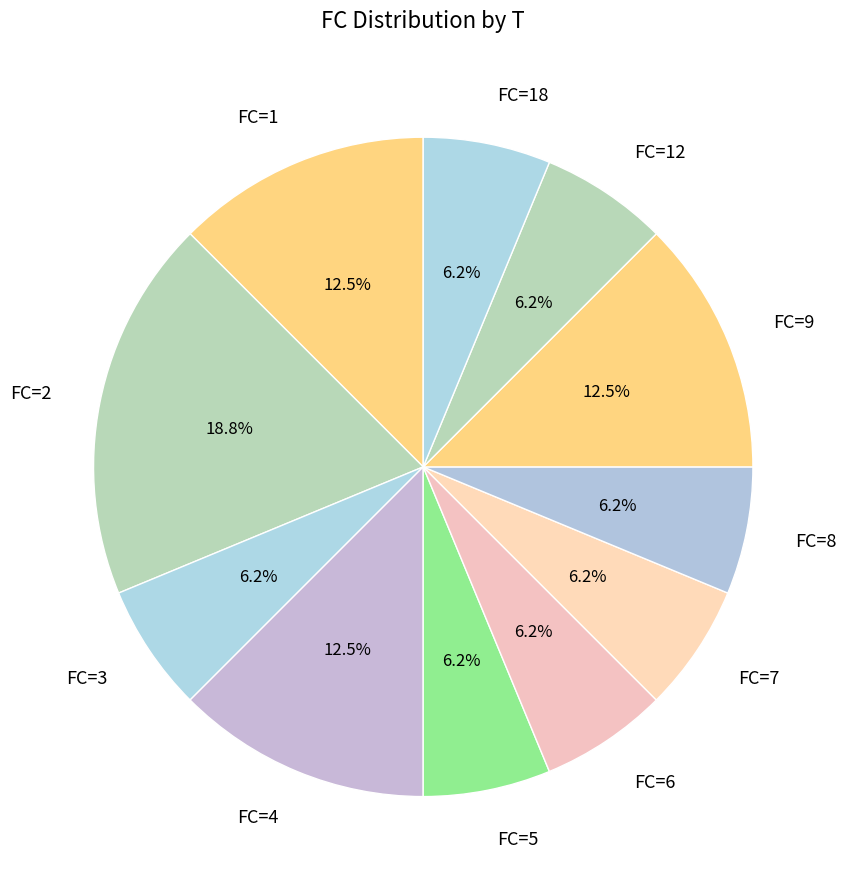

To the nearest percent, what is the average slice percentage?

9%